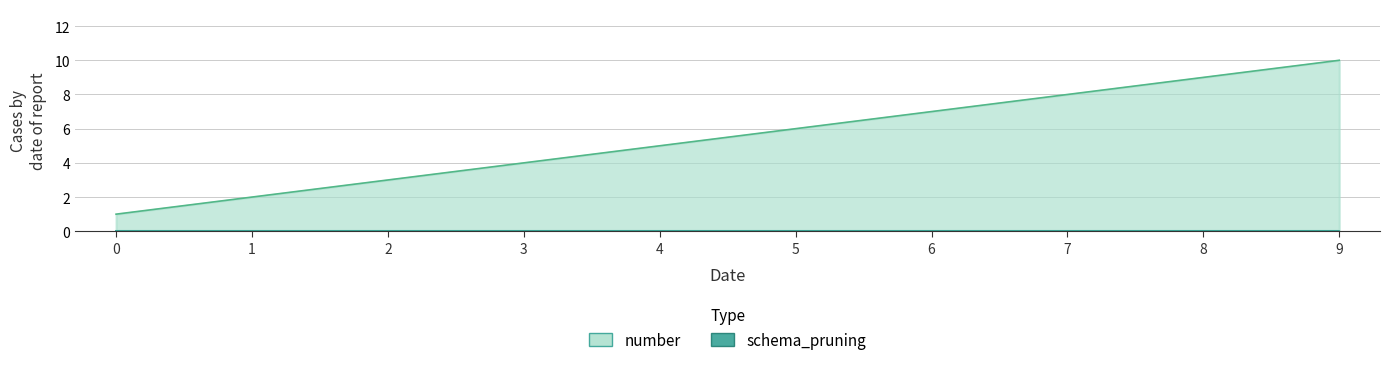

At which label does the data first exceed 6?

6